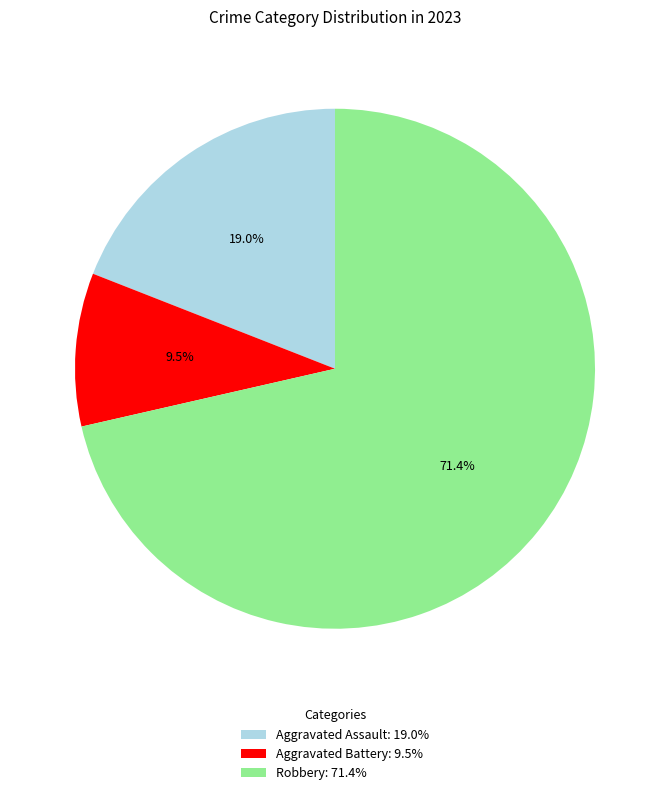

What is the majority slice?

Robbery: 71.4%